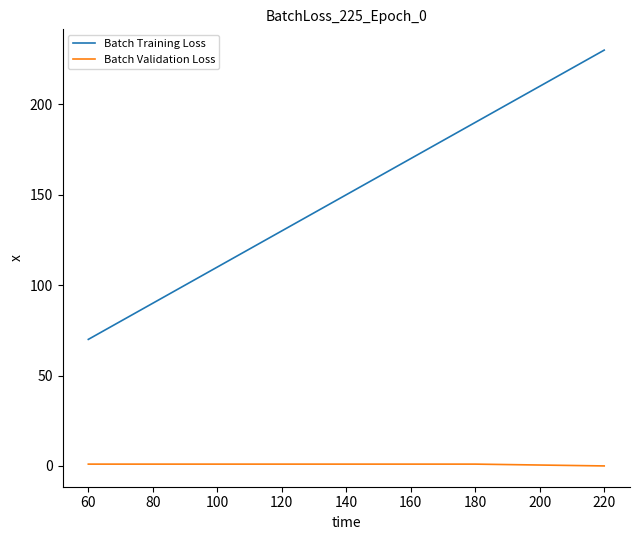

How many values in the Batch Training Loss series are below 150?

2